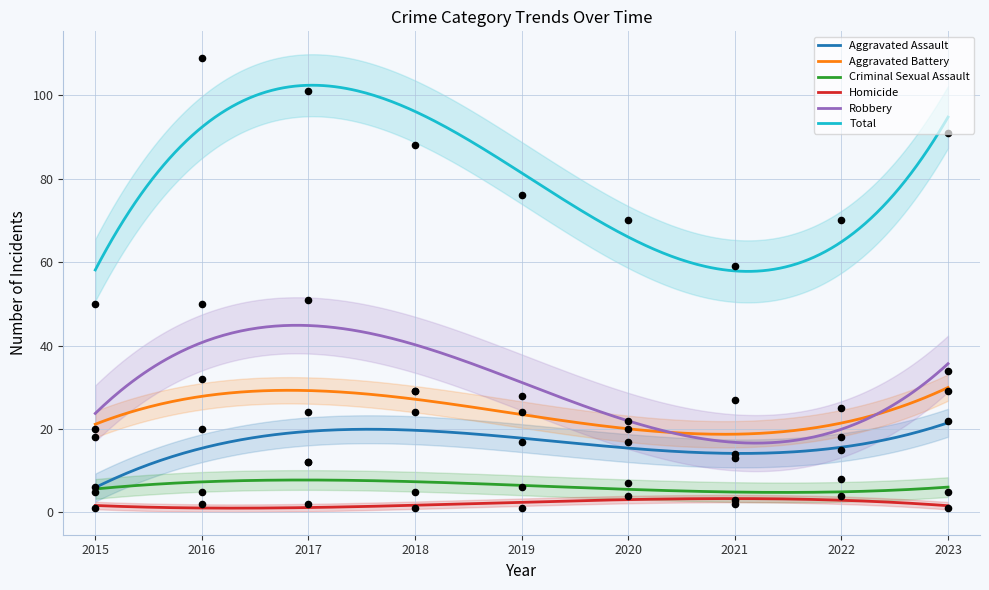

What is the total value across all series at 2019?

152